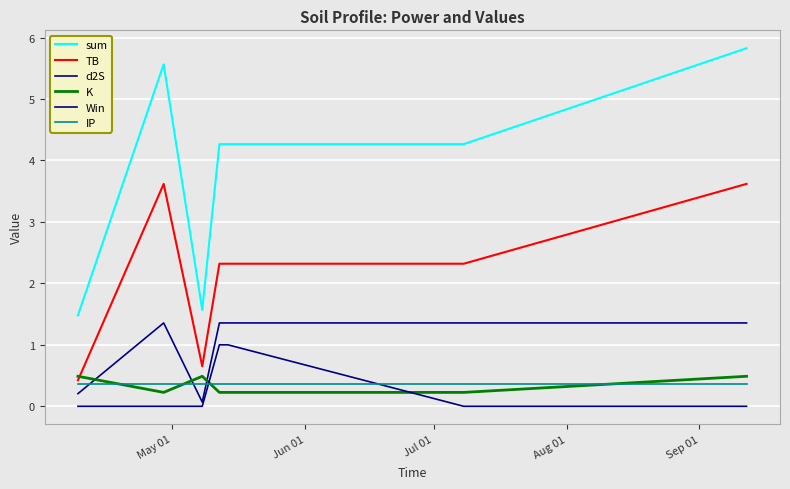

Does the chart have visible grid lines?

Yes